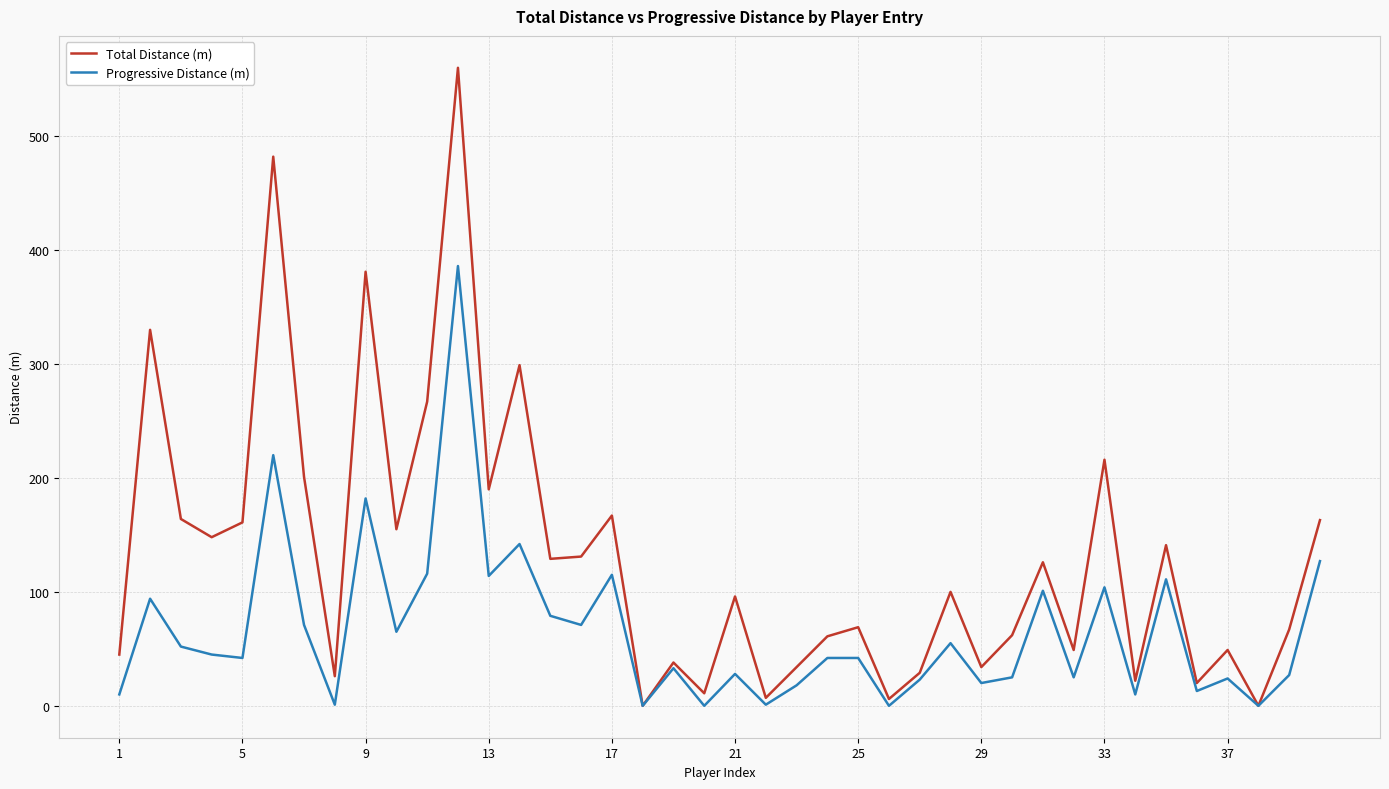

What is the highest value of the Total Distance (m) series?

560